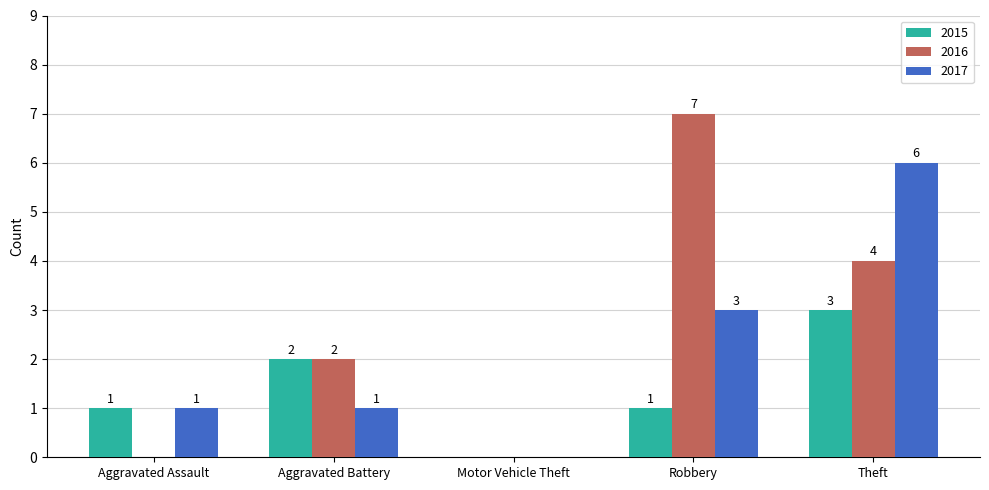

Reading left to right, list all the values displayed in this chart.

2015: 1	2	0	1	3
2016: 0	2	0	7	4
2017: 1	1	0	3	6